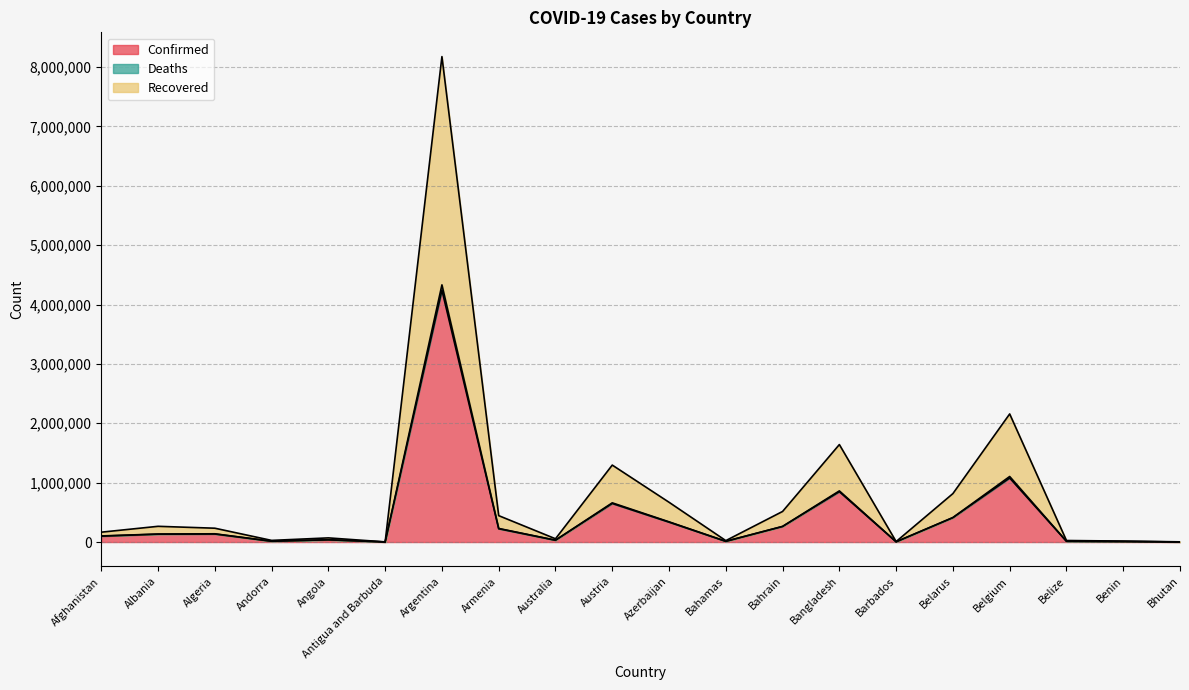

What is the highest value of the Confirmed series?

4242763